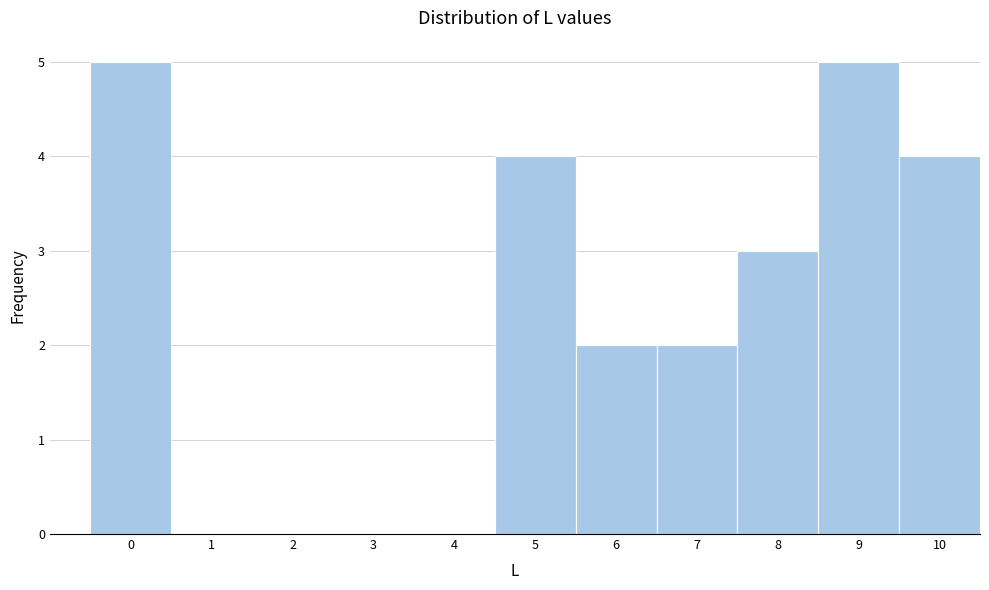

Reading left to right, list all the values displayed in this chart.

0=5	1=0	2=0	3=0	4=0	5=4	6=2	7=2	8=3	9=5	10=4